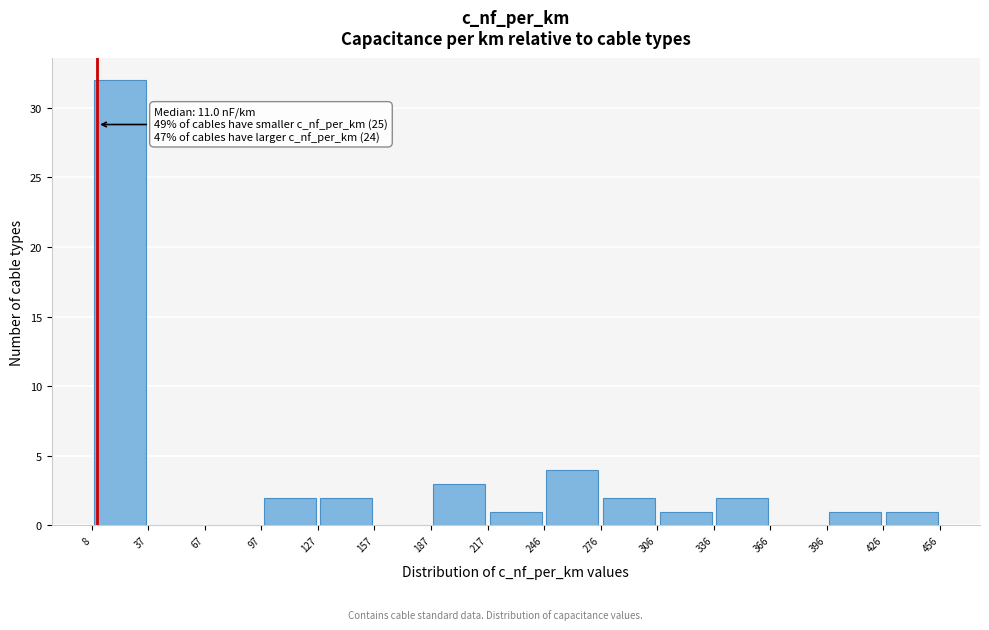

Over which range of the x-axis is the bar tallest?

8 to 37